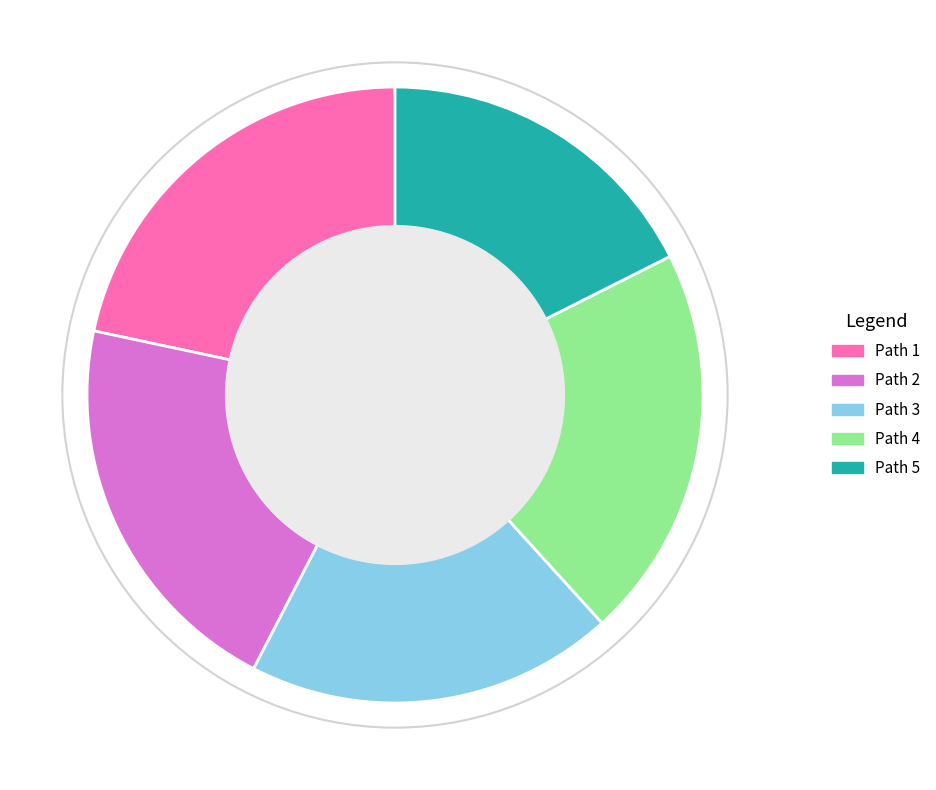

Is there a majority slice in this chart?

No